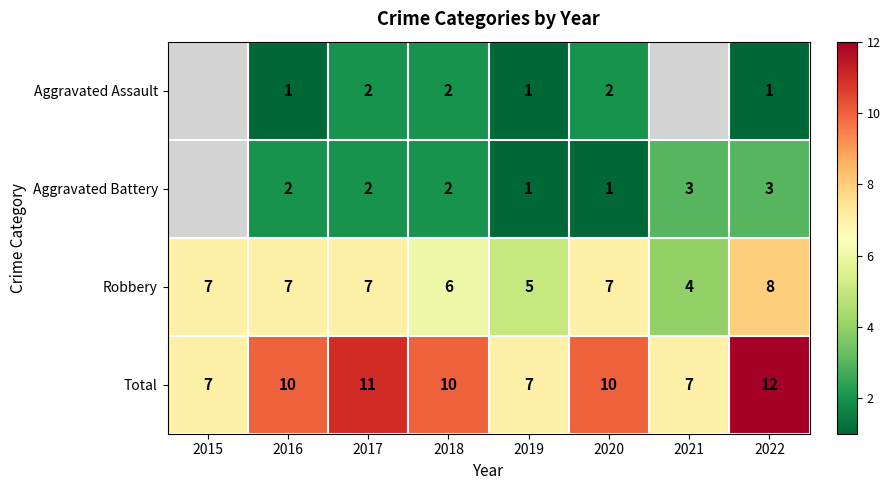

At which category is the sum across all series the highest?

2022